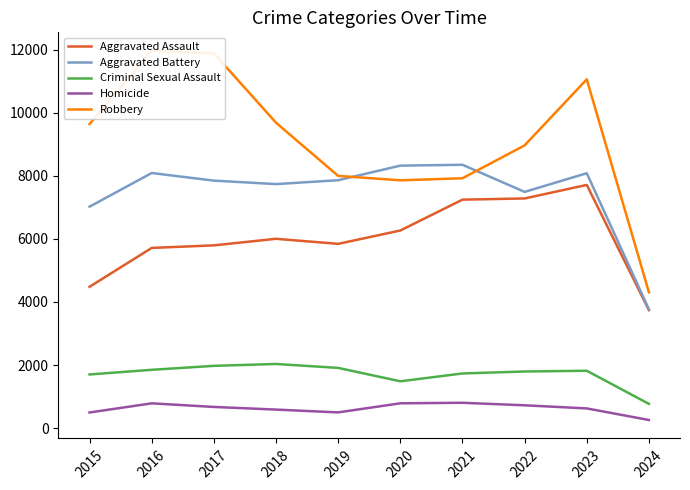

Which category has the lowest value across all series?

2024